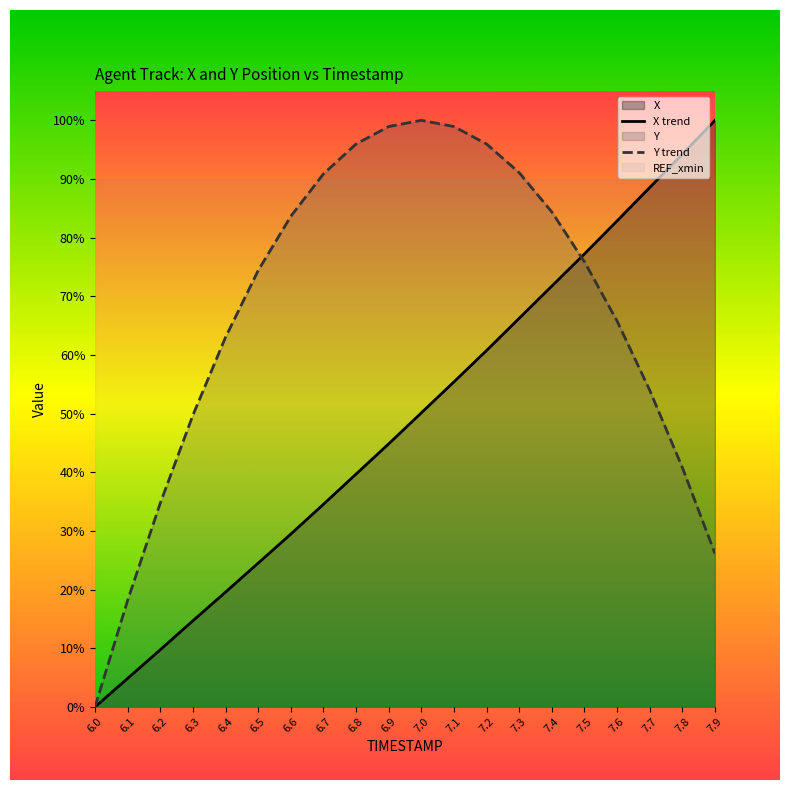

Which series has the largest total across all categories?

Y